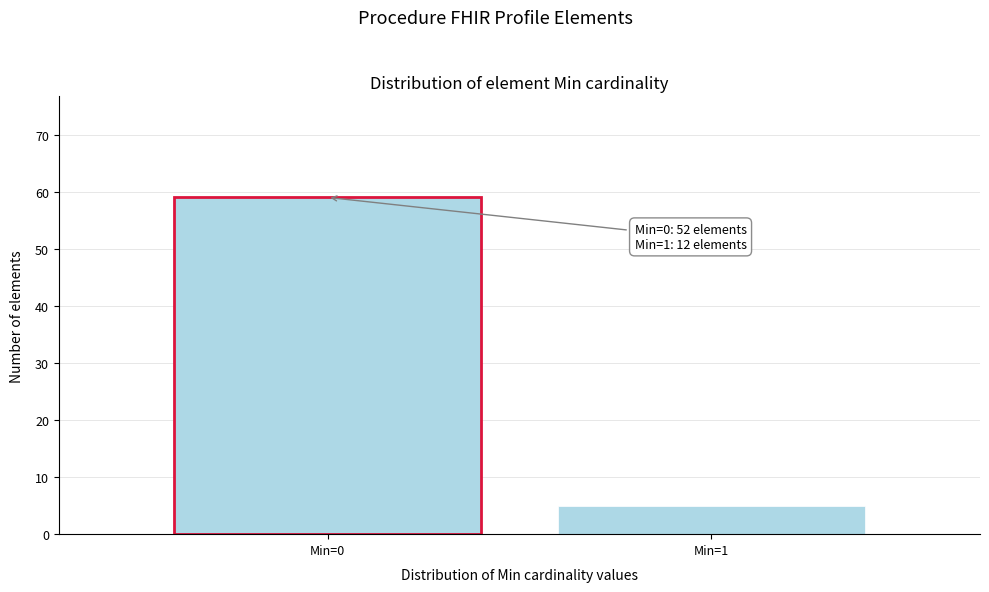

Reading right to left, transcribe all the data shown in this chart.

5	59